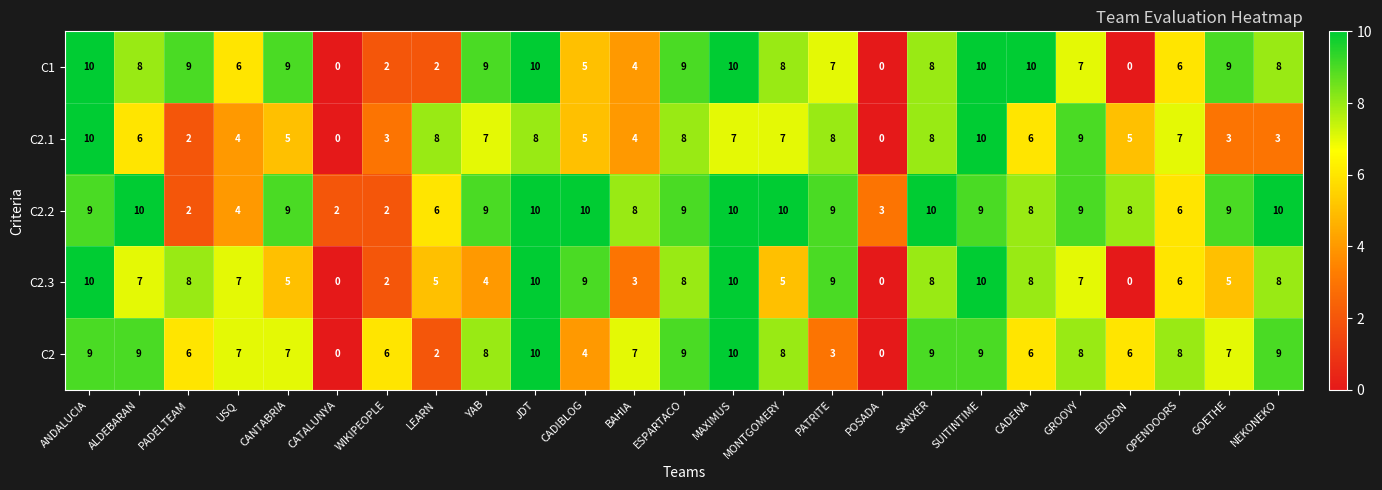

How many data points does each series have?

25